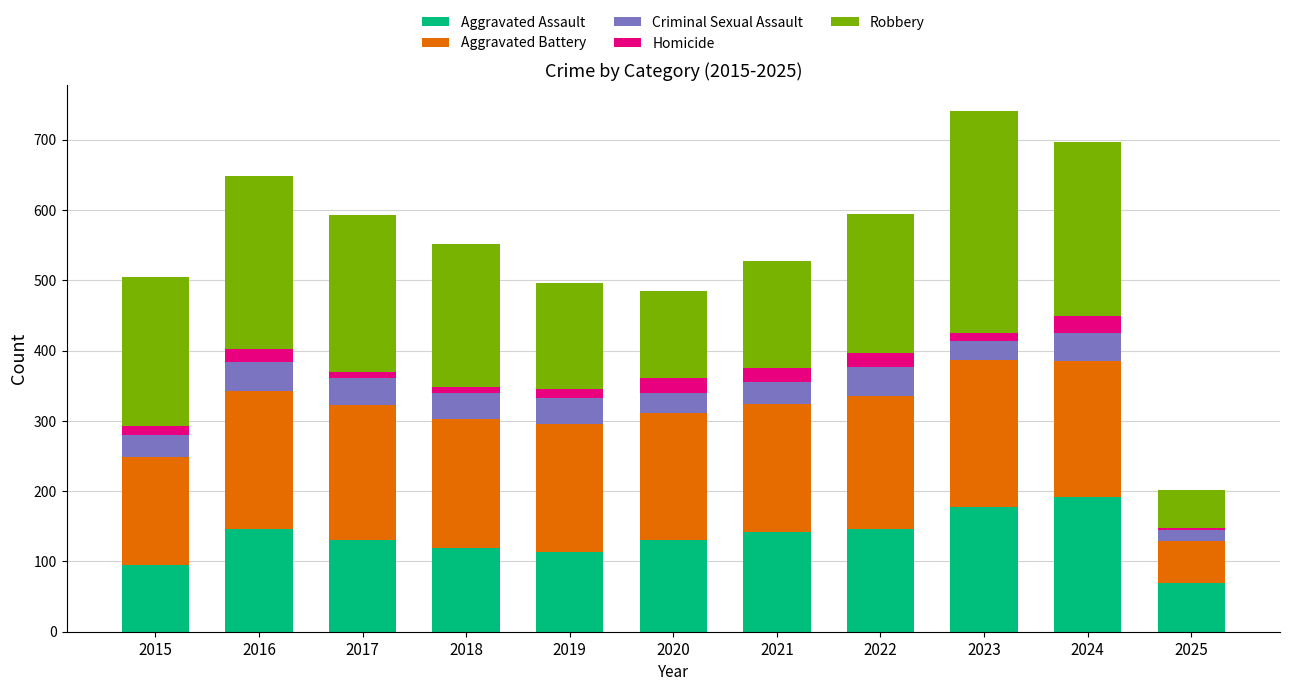

How many bars are there in total?

11